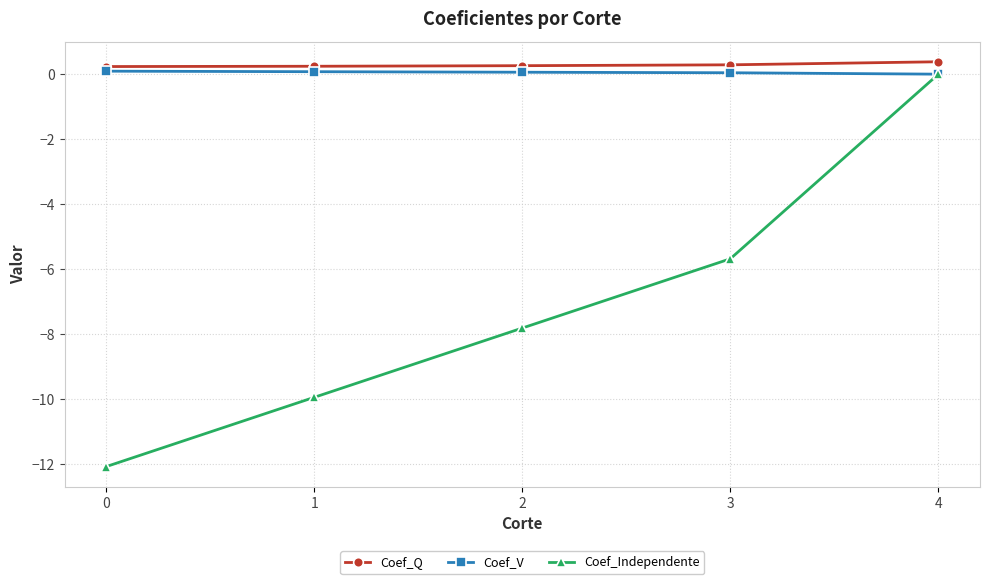

True or false: Coef_Independente has more than 2 interior local peaks.

False